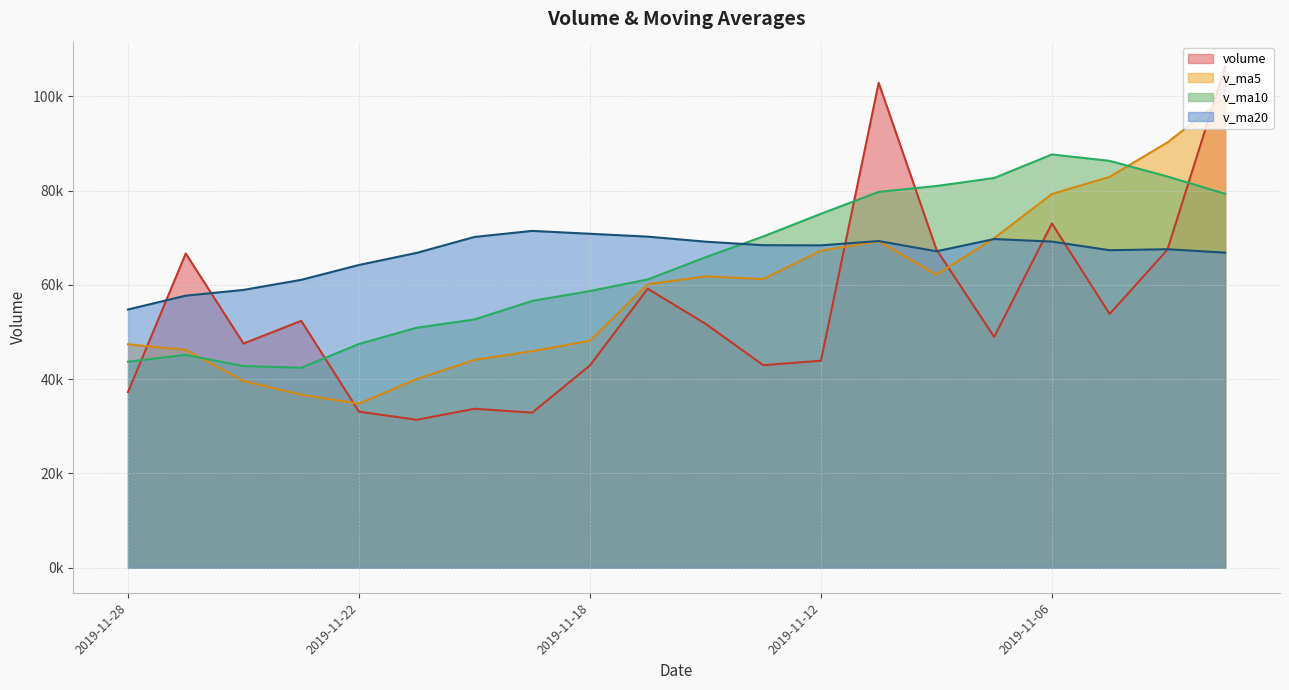

List the labels in order of v_ma5 value, largest first.

2019-11-01, 2019-11-04, 2019-11-05, 2019-11-06, 2019-11-07, 2019-11-11, 2019-11-12, 2019-11-08, 2019-11-14, 2019-11-13, 2019-11-15, 2019-11-18, 2019-11-28, 2019-11-27, 2019-11-19, 2019-11-20, 2019-11-21, 2019-11-26, 2019-11-25, 2019-11-22